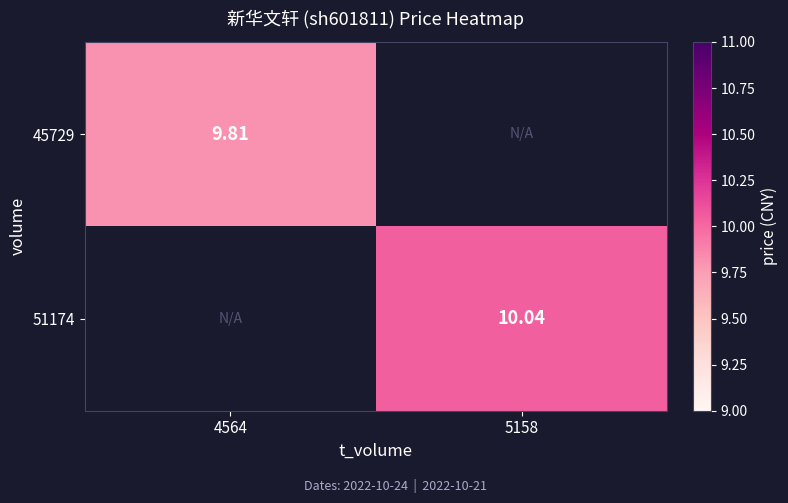

Rank the categories by 45729 value from lowest to highest.

4564, 5158